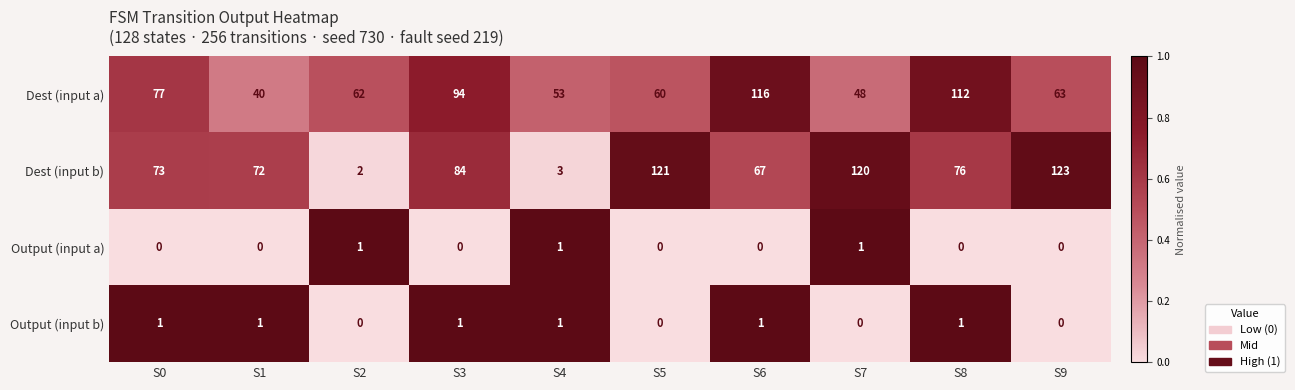

What is the difference between the highest and lowest values at S2?

62